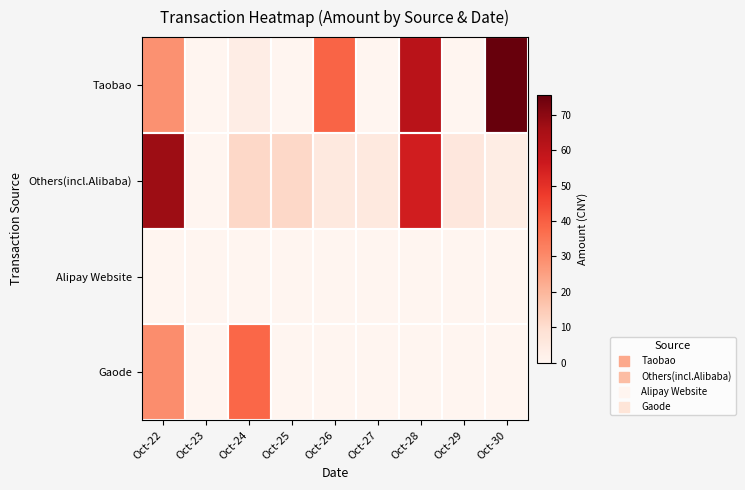

At Oct-24, list the series in order from smallest to largest.

Alipay Website, Taobao, Others(incl.Alibaba), Gaode